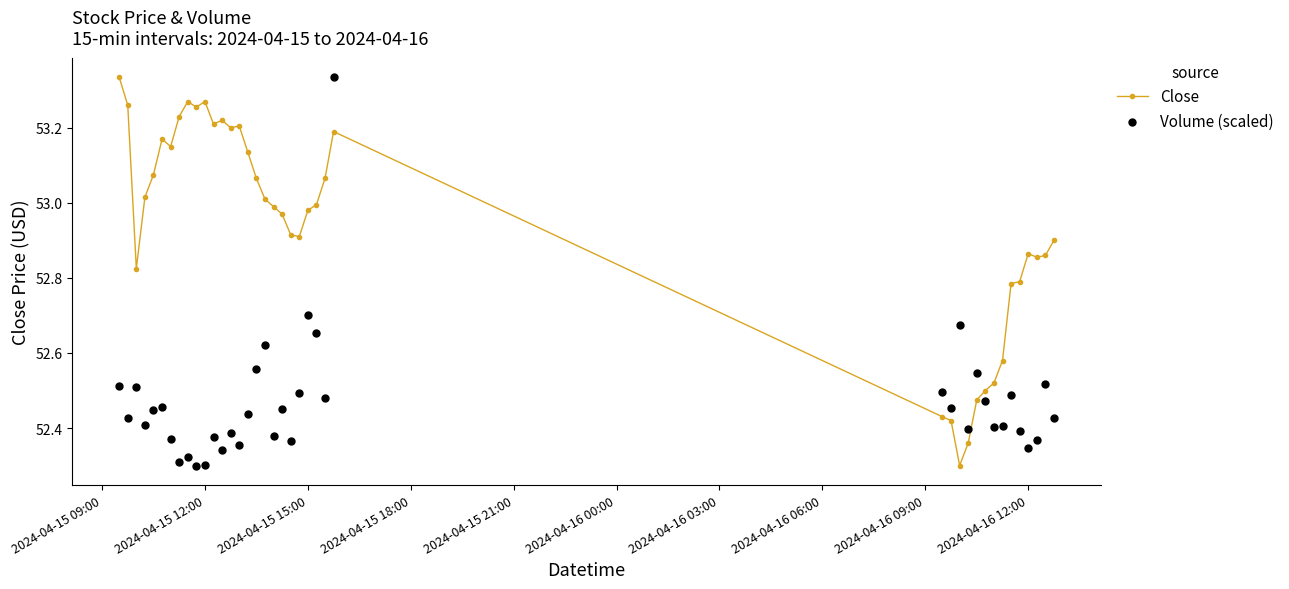

What are all the series names shown in the legend?

Close, Volume (scaled)